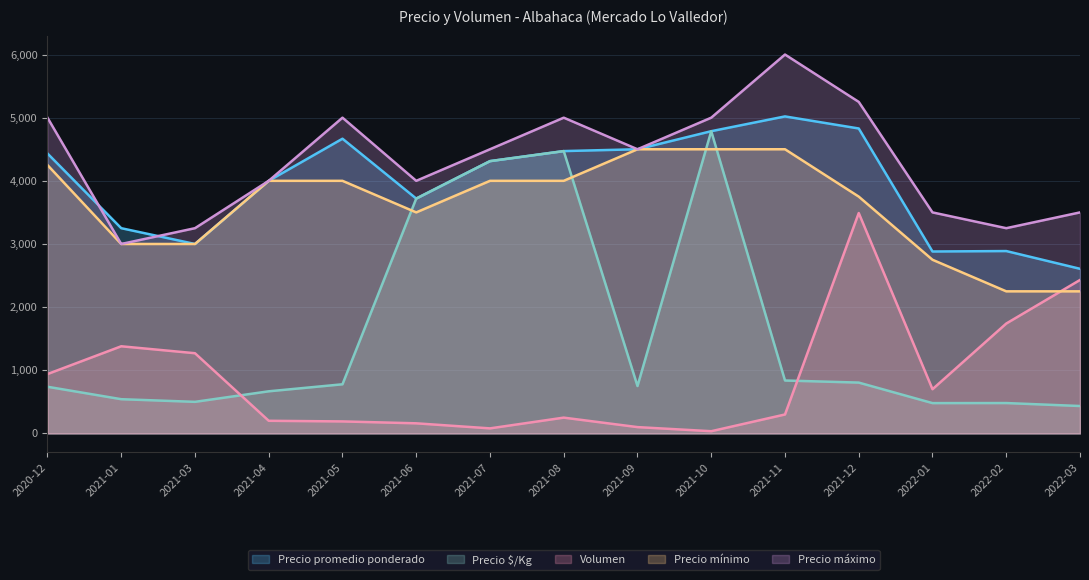

Reading right to left, what are all the values shown in this chart?

Precio promedio ponderado: 2607	2888	2881	4829	5020	4786	4500	4471	4312	3719	4667	4000	3000	3250	4433
Precio $/Kg: 434	481	480	805	838	4786	750	4471	4312	3719	778	667	500	542	739
Volumen: 2430	1740	700	3490	300	35	100	250	80	160	190	200	1270	1380	940
Precio mínimo: 2250	2250	2750	3750	4500	4500	4500	4000	4000	3500	4000	4000	3000	3000	4250
Precio máximo: 3500	3250	3500	5250	6000	5000	4500	5000	4500	4000	5000	4000	3250	3000	5000